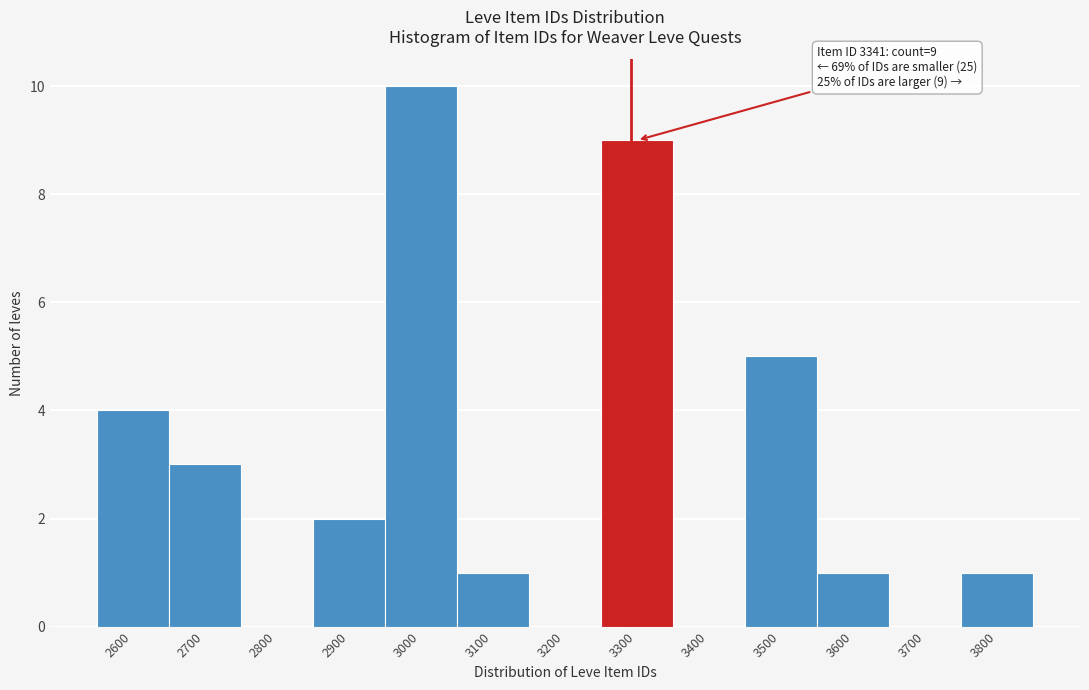

Reading left to right, transcribe all the data shown in this chart.

2600=4	2700=3	2800=0	2900=2	3000=10	3100=1	3200=0	3300=9	3400=0	3500=5	3600=1	3700=0	3800=1